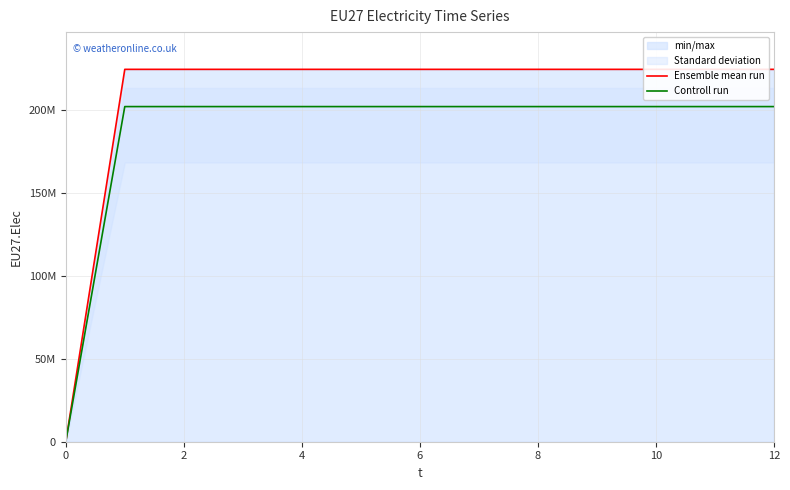

Which has a higher value, 10 or 11?

10